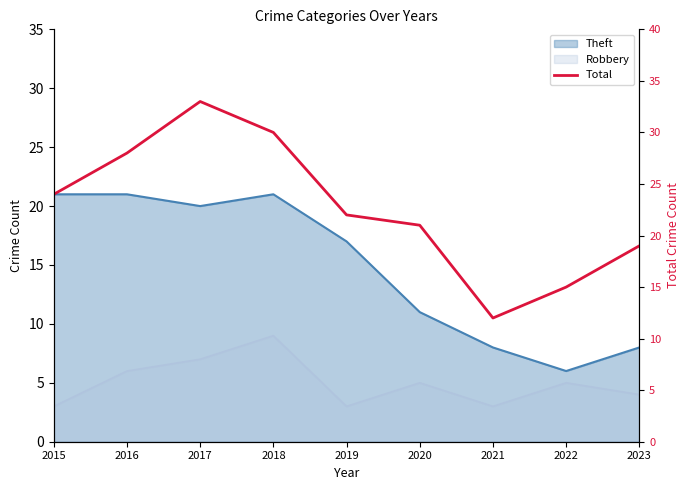

What is the approximate value at 2021, to the nearest 5?

10